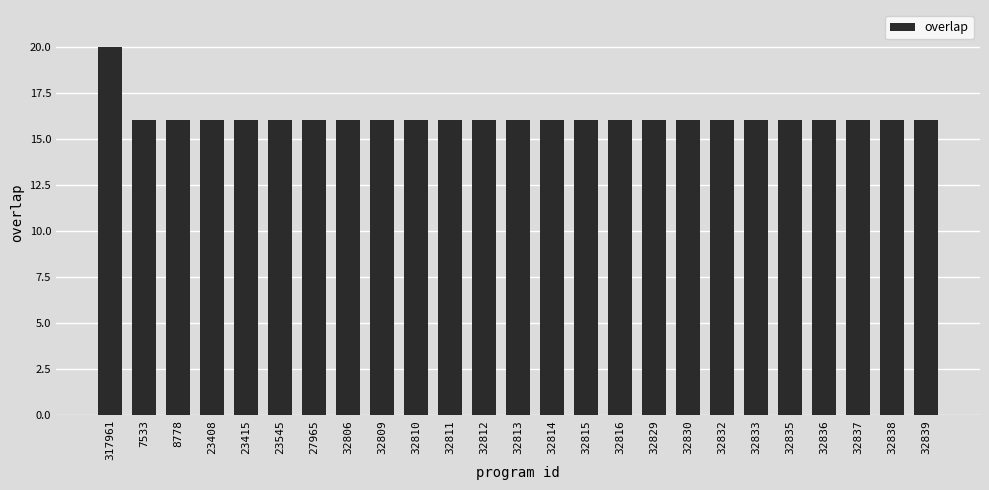

Read the value at 32838.

16